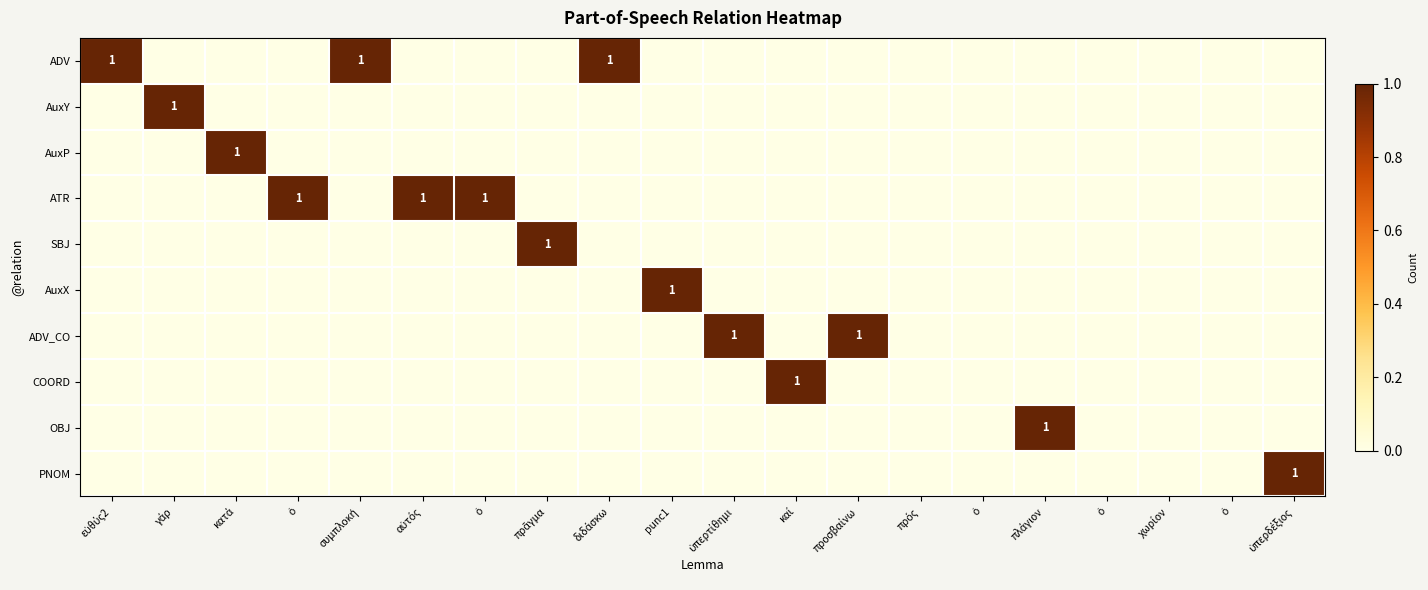

What is the difference between the maximum and minimum values in the OBJ series?

1